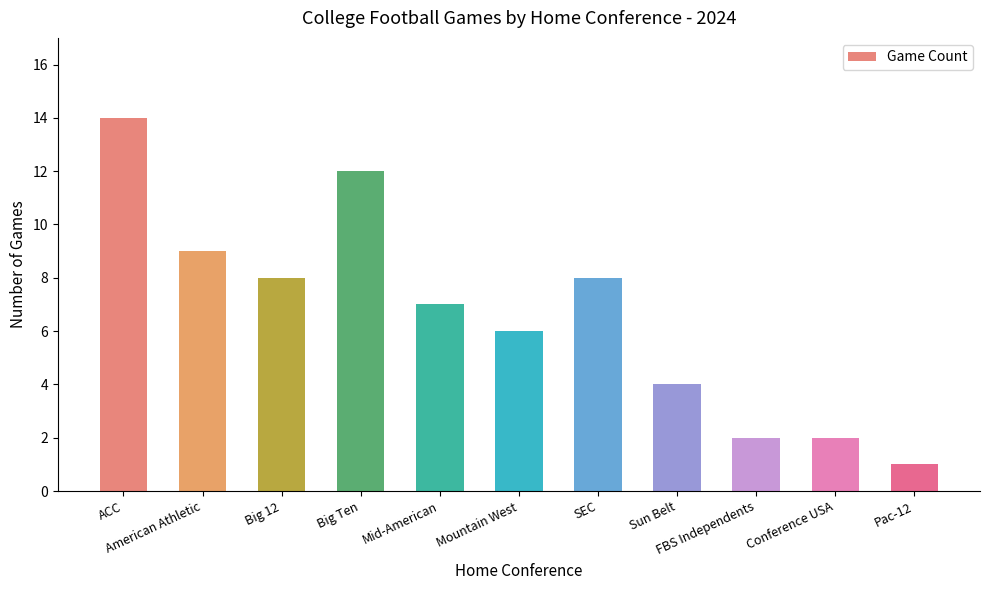

Does the chart contain stacked bars?

No